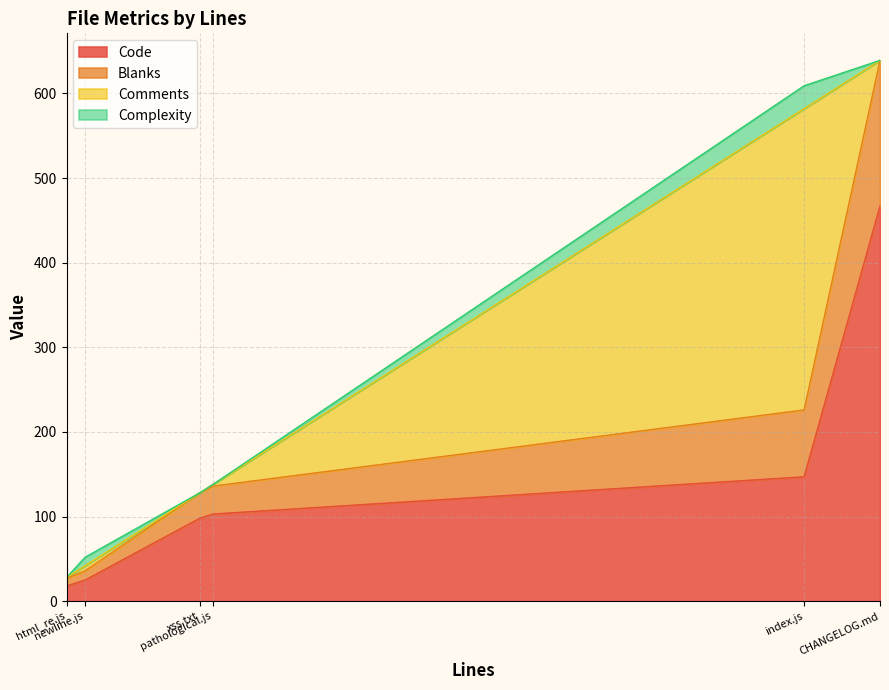

Rank the categories by Code value from lowest to highest.

html_re.js, newline.js, xss.txt, pathological.js, index.js, CHANGELOG.md